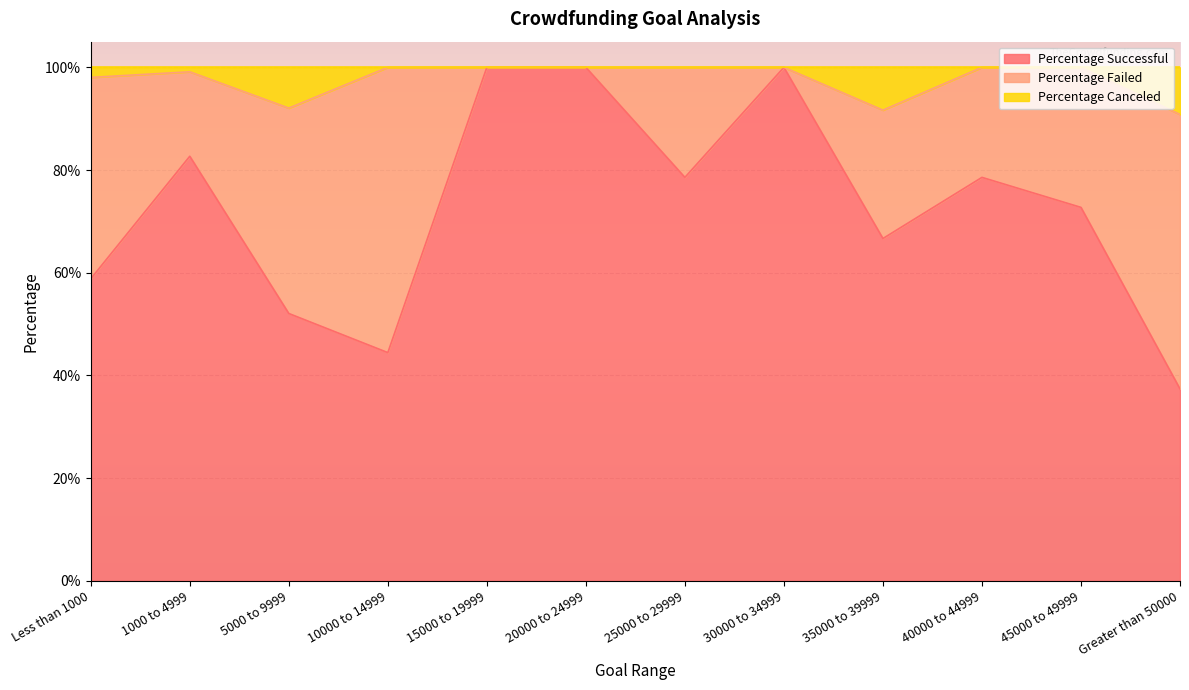

How many Percentage Successful values are between 0 and 1?

12